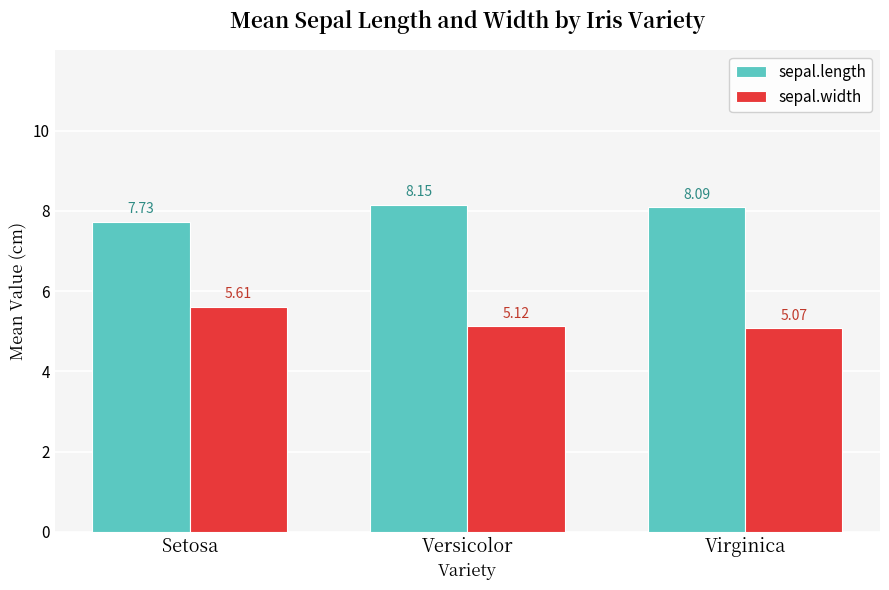

Between Versicolor and Virginica, which series saw the biggest shift?

sepal.length